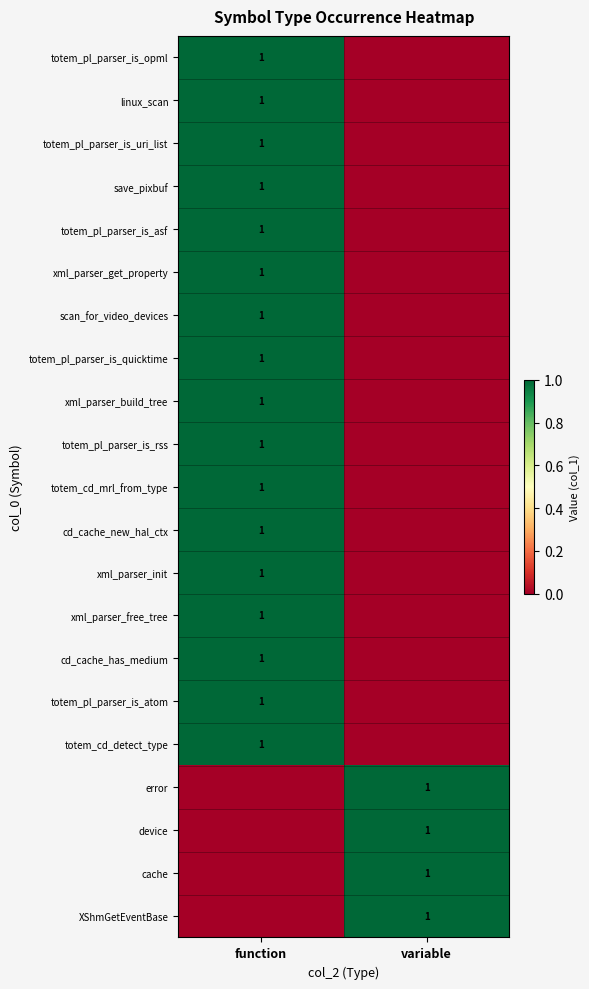

True or false: xml_parser_init has a value of 1 at function.

True